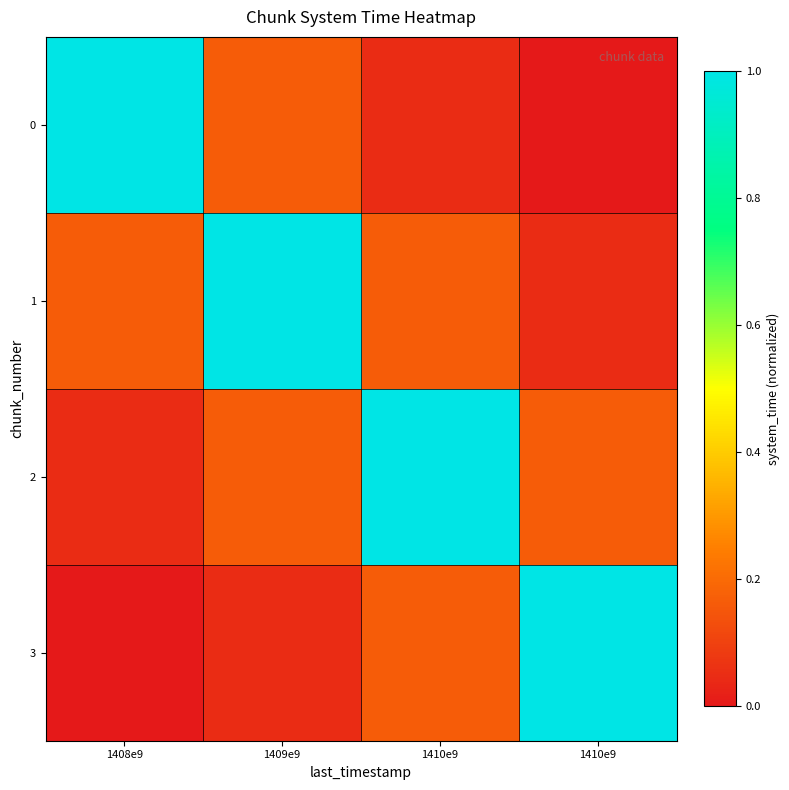

Which has a higher value, 1410e9 or 1409e9?

1409e9